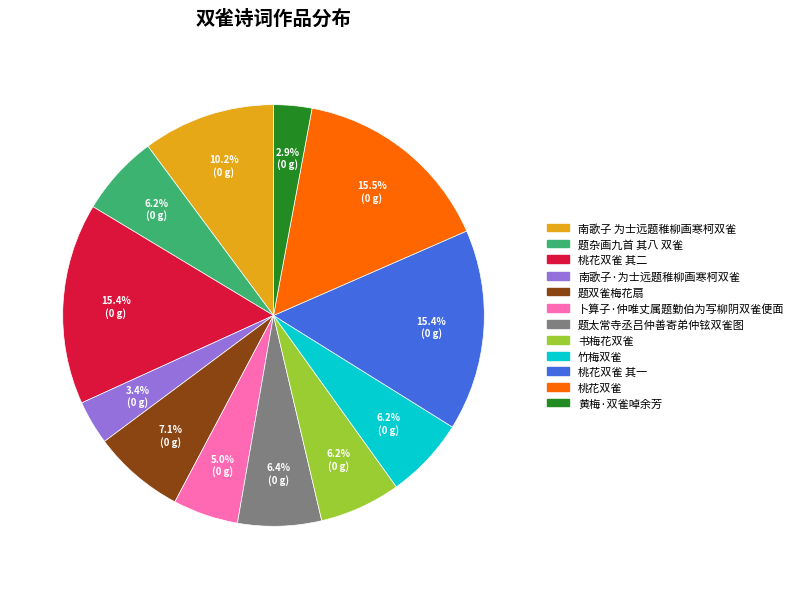

Is there a majority slice in this chart?

No